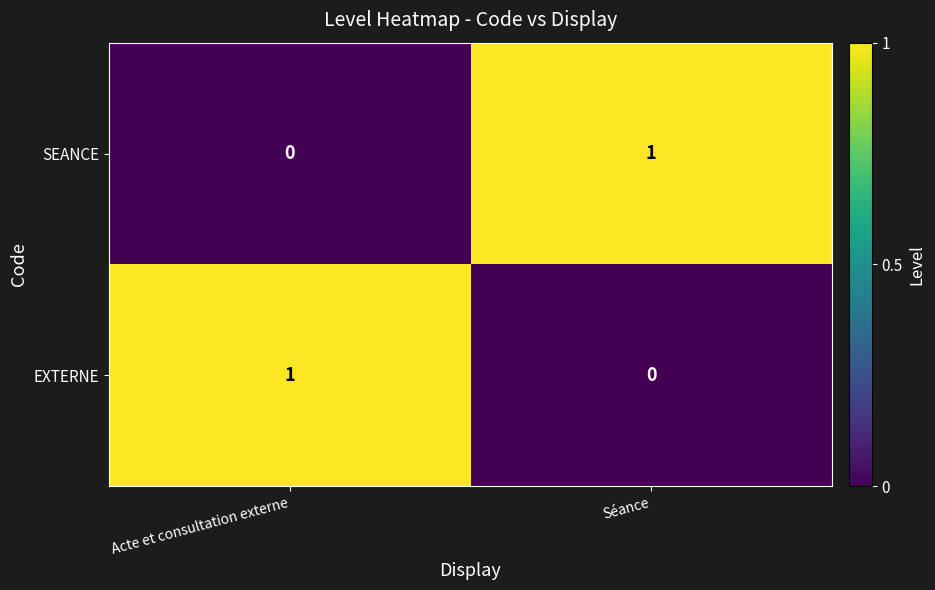

Is the value of EXTERNE at Acte et consultation externe greater than the value of SEANCE at Acte et consultation externe?

Yes